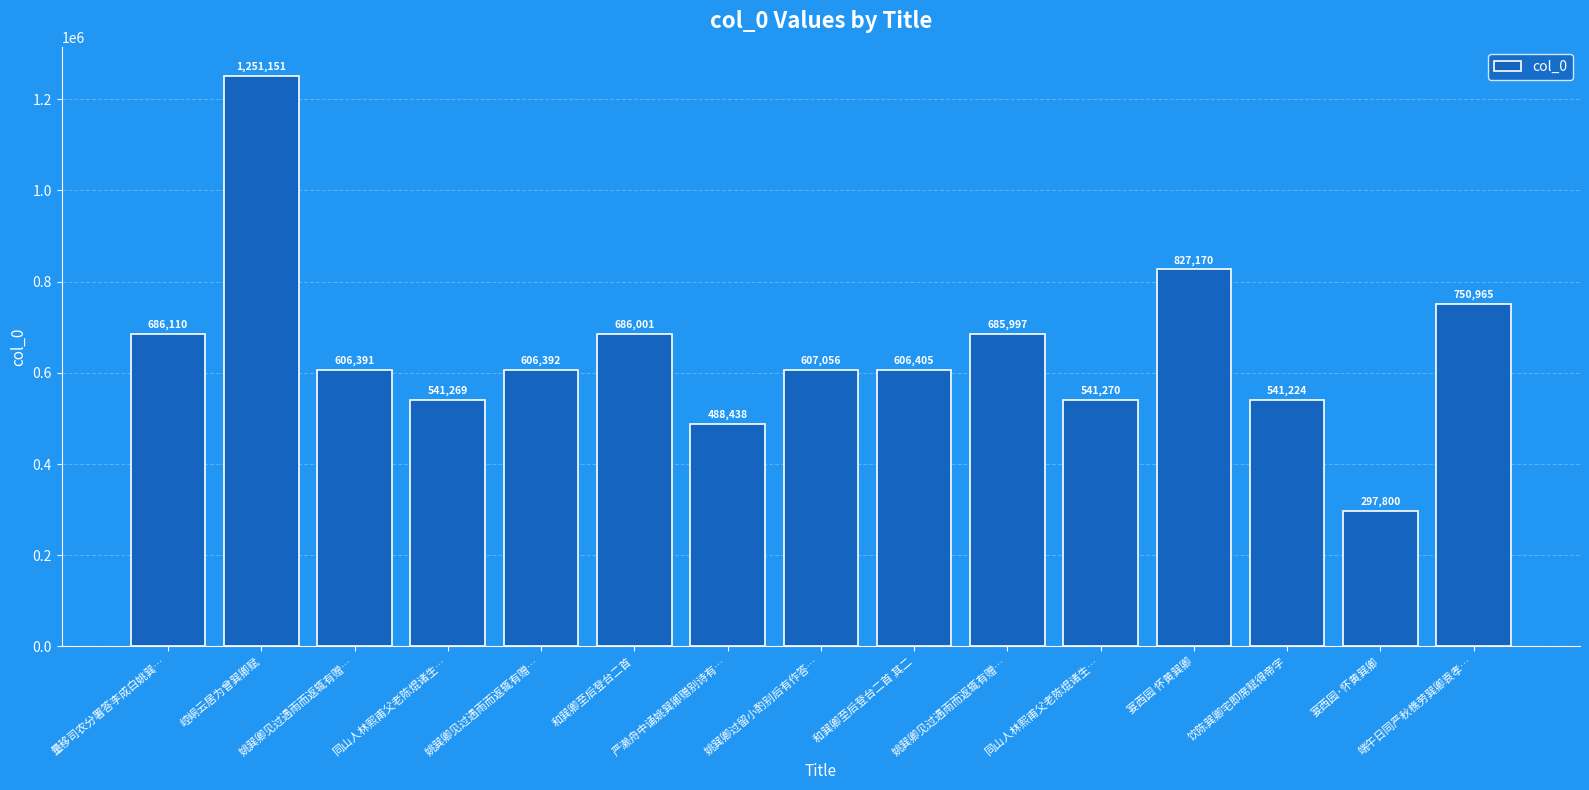

Count the number of data series in this chart.

1